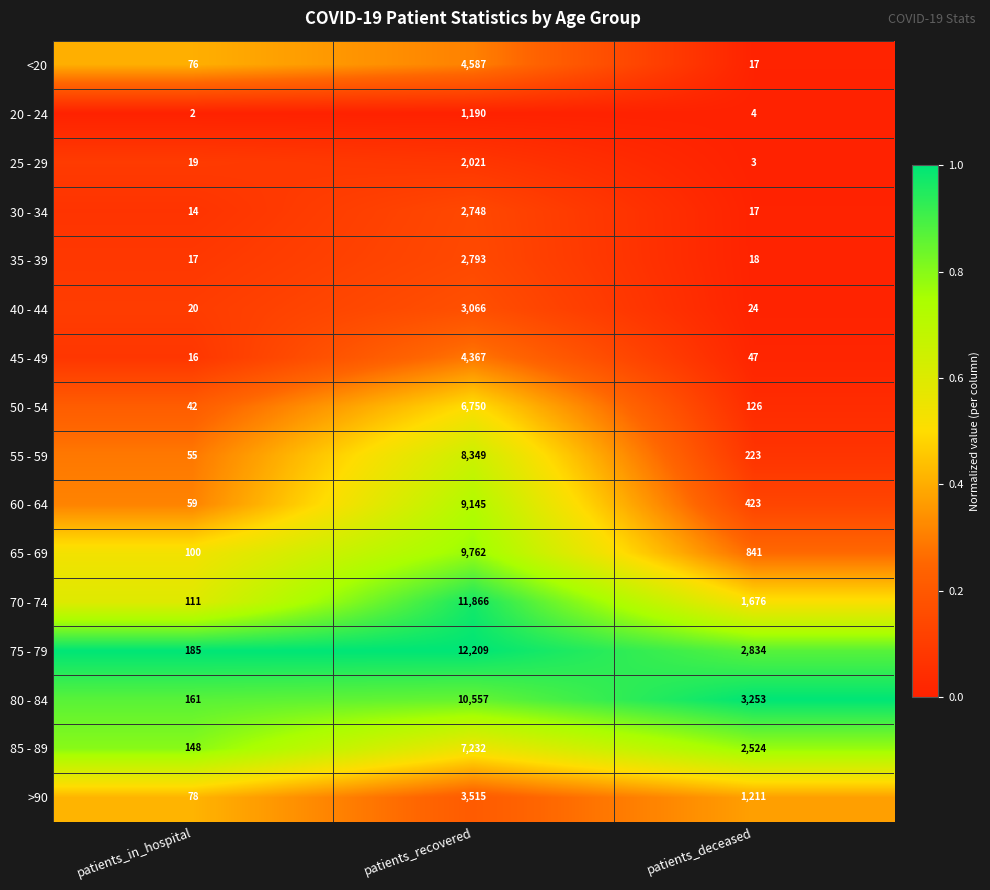

What is the difference between the 75 - 79 values at patients_in_hospital and patients_recovered?

12024